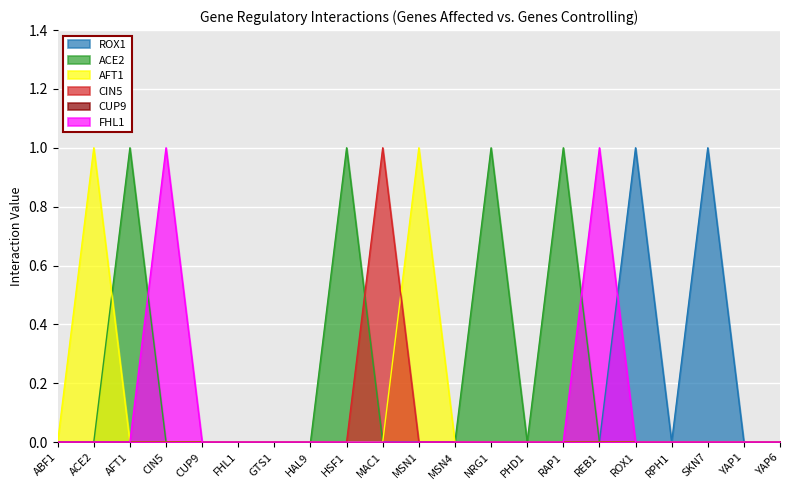

True or false: CIN5 and ACE2 intersect in this chart.

True